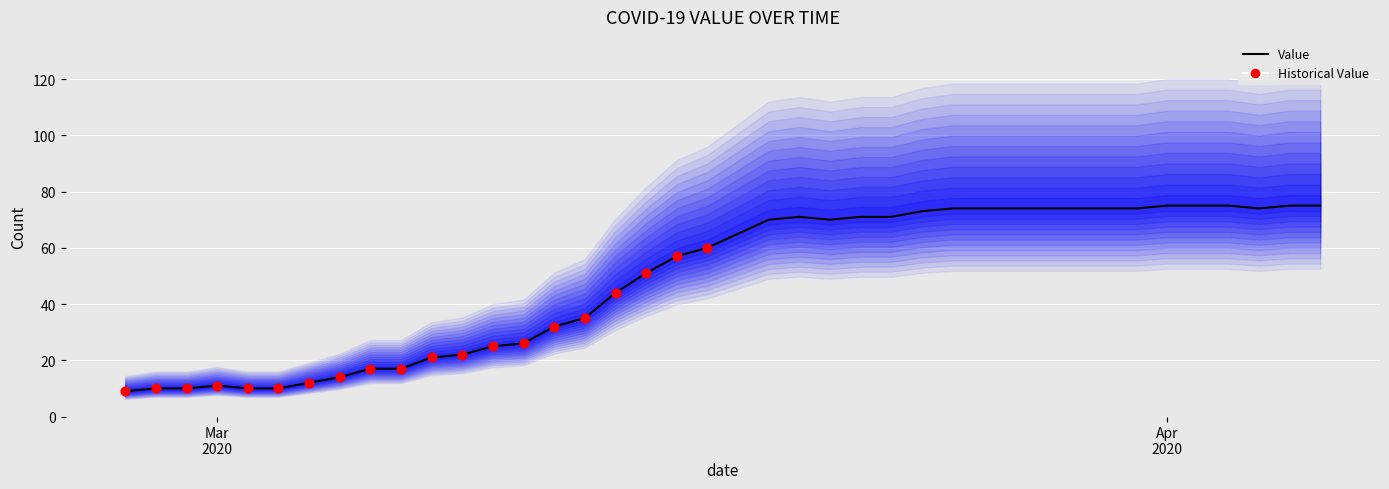

Approximately how many times larger is the value at 2020-04-02 compared to 2020-03-21?

1.1